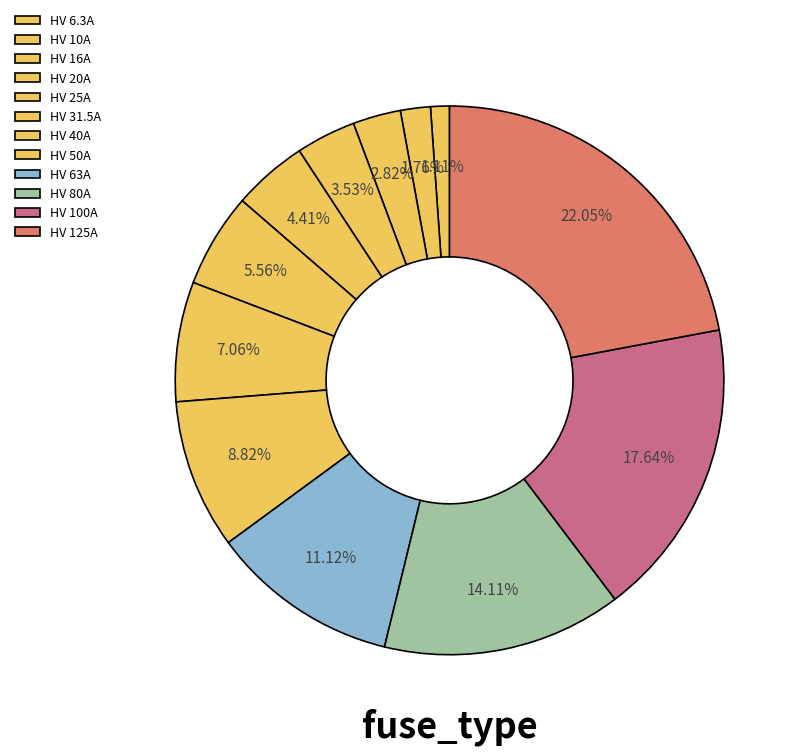

How many segments does this pie chart have?

12